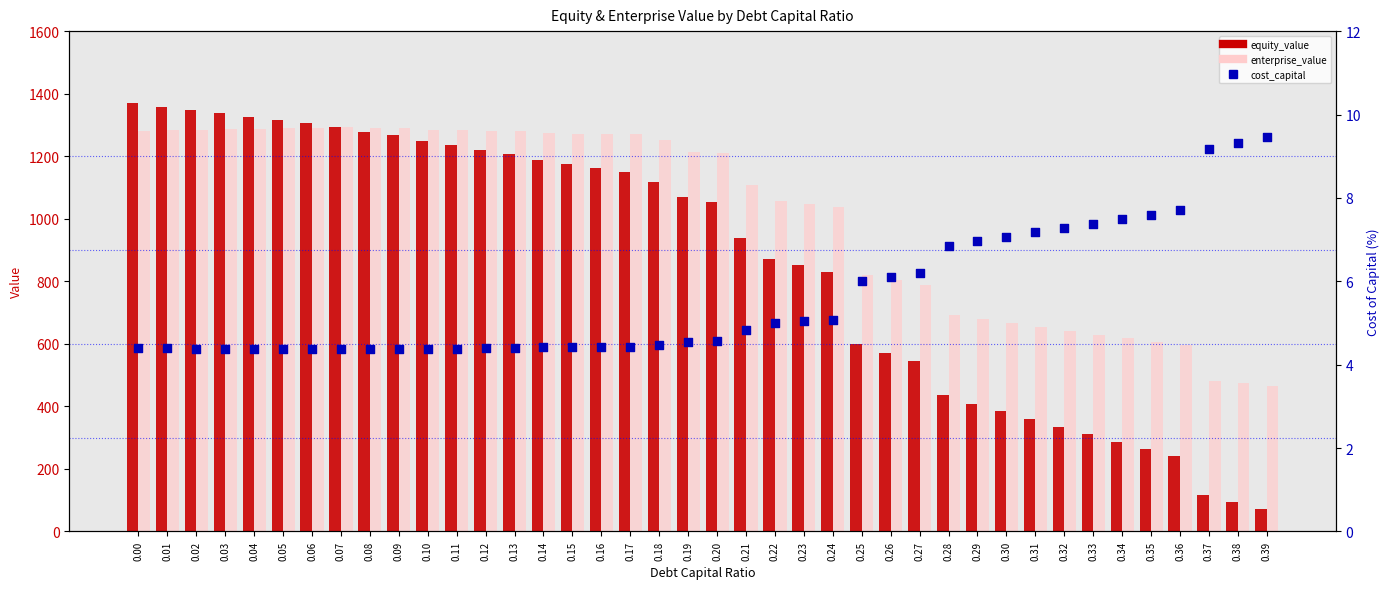

At how many categories does at least one series exceed 725?

28